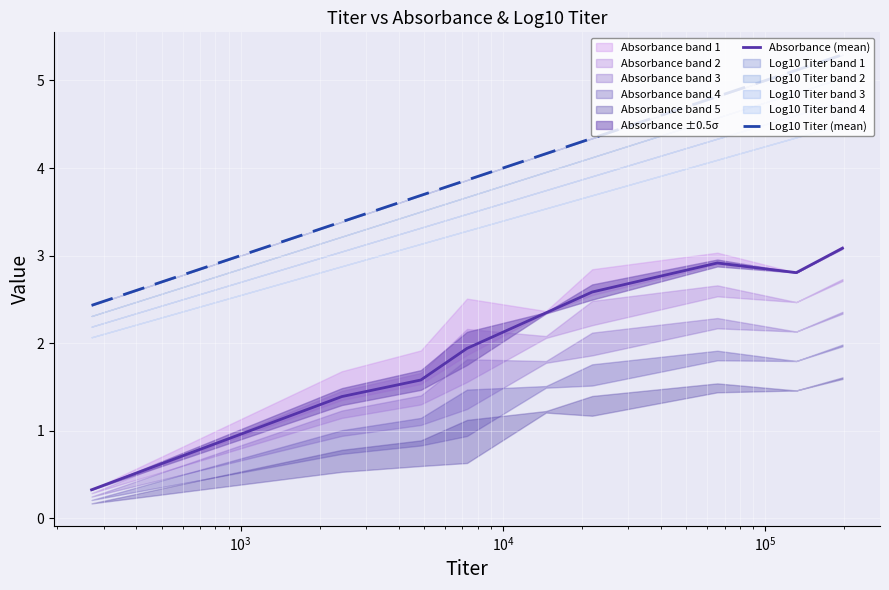

True or false: Log10 Titer (mean) and Absorbance (mean) cross at least once.

False